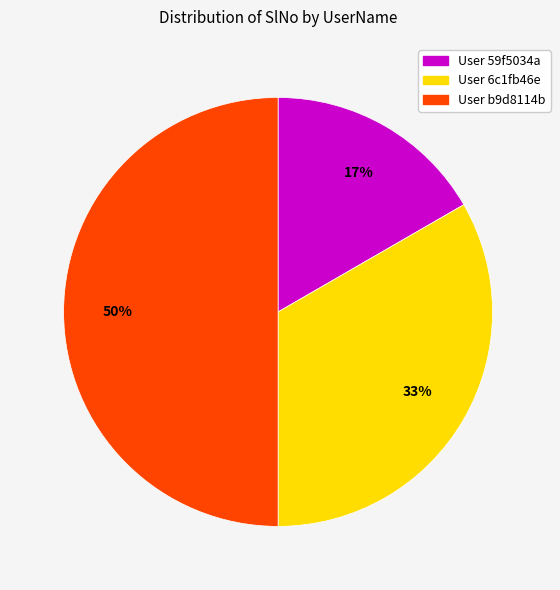

To the nearest percent, what is the average slice percentage?

33%